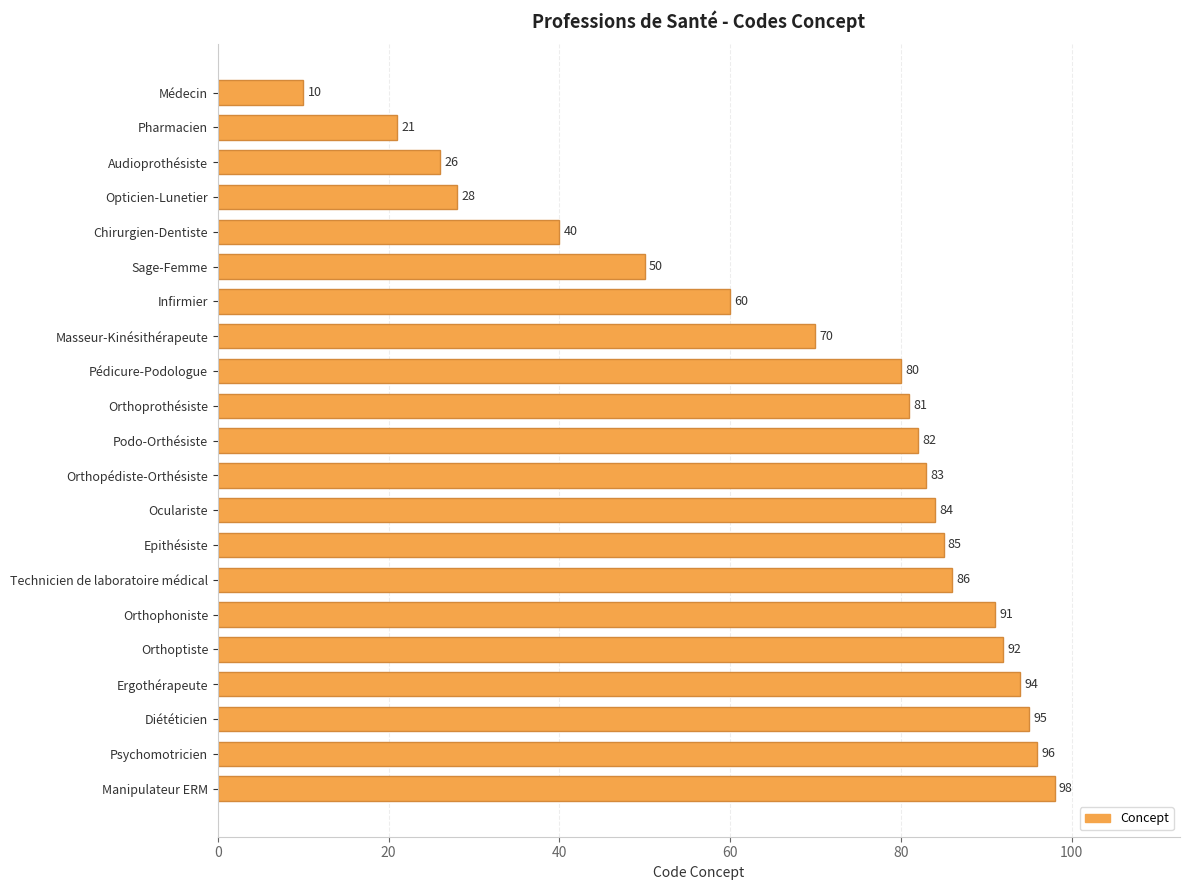

What position from the top is Pharmacien?

2